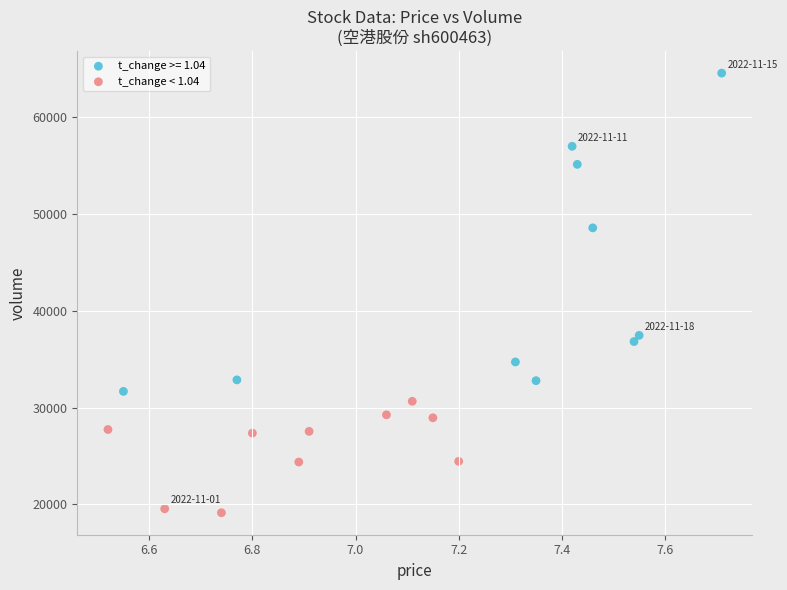

Which series has the widest spread of Y values?

t_change >= 1.04